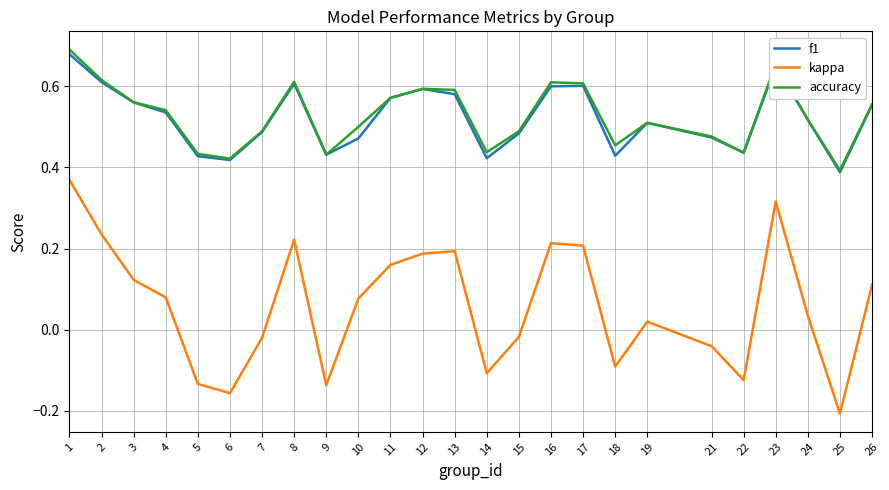

Which label corresponds to the smallest value in the chart?

25